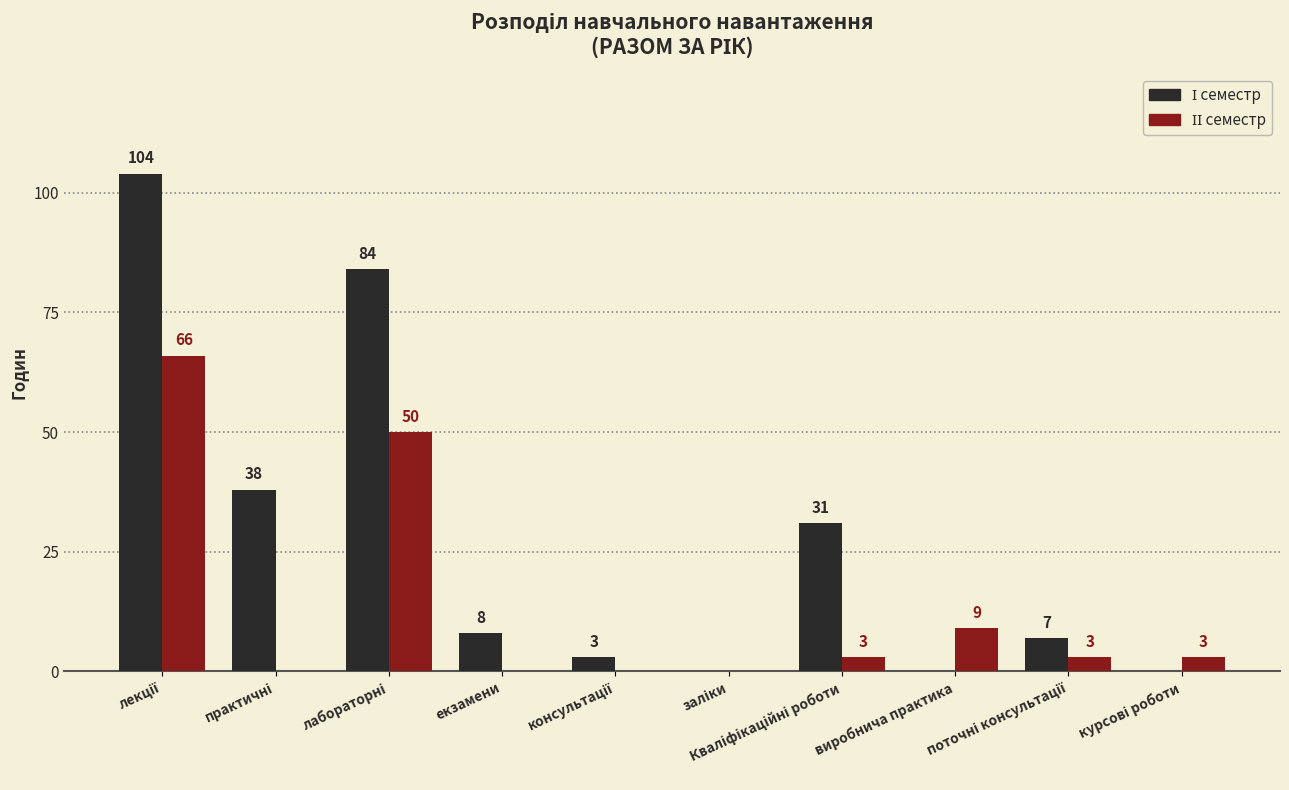

Does the chart contain stacked bars?

No